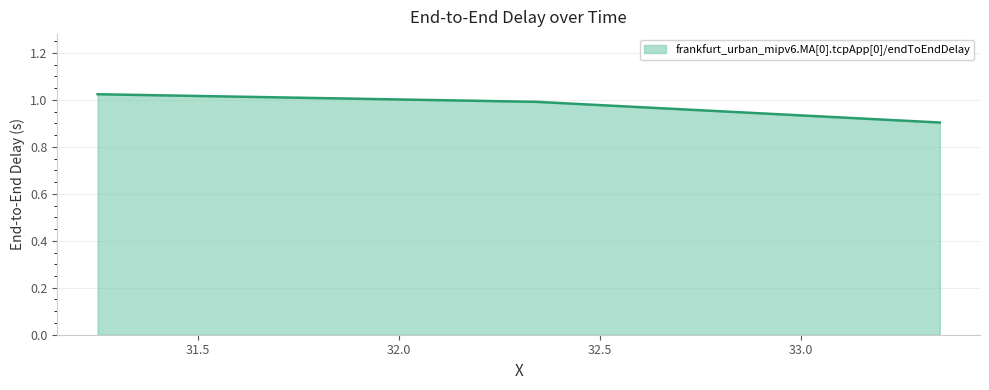

What is the smallest value displayed?

0.9